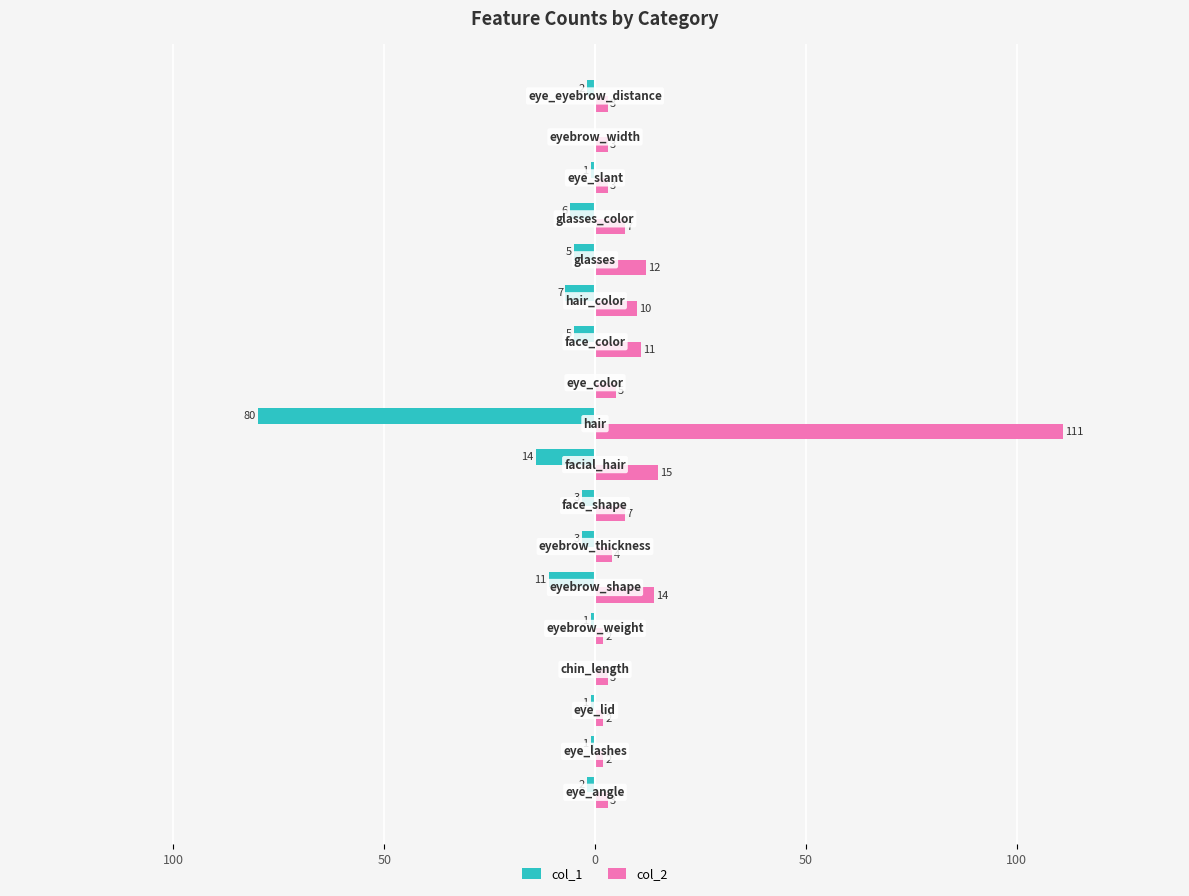

What are all the series names shown in the legend?

col_1, col_2